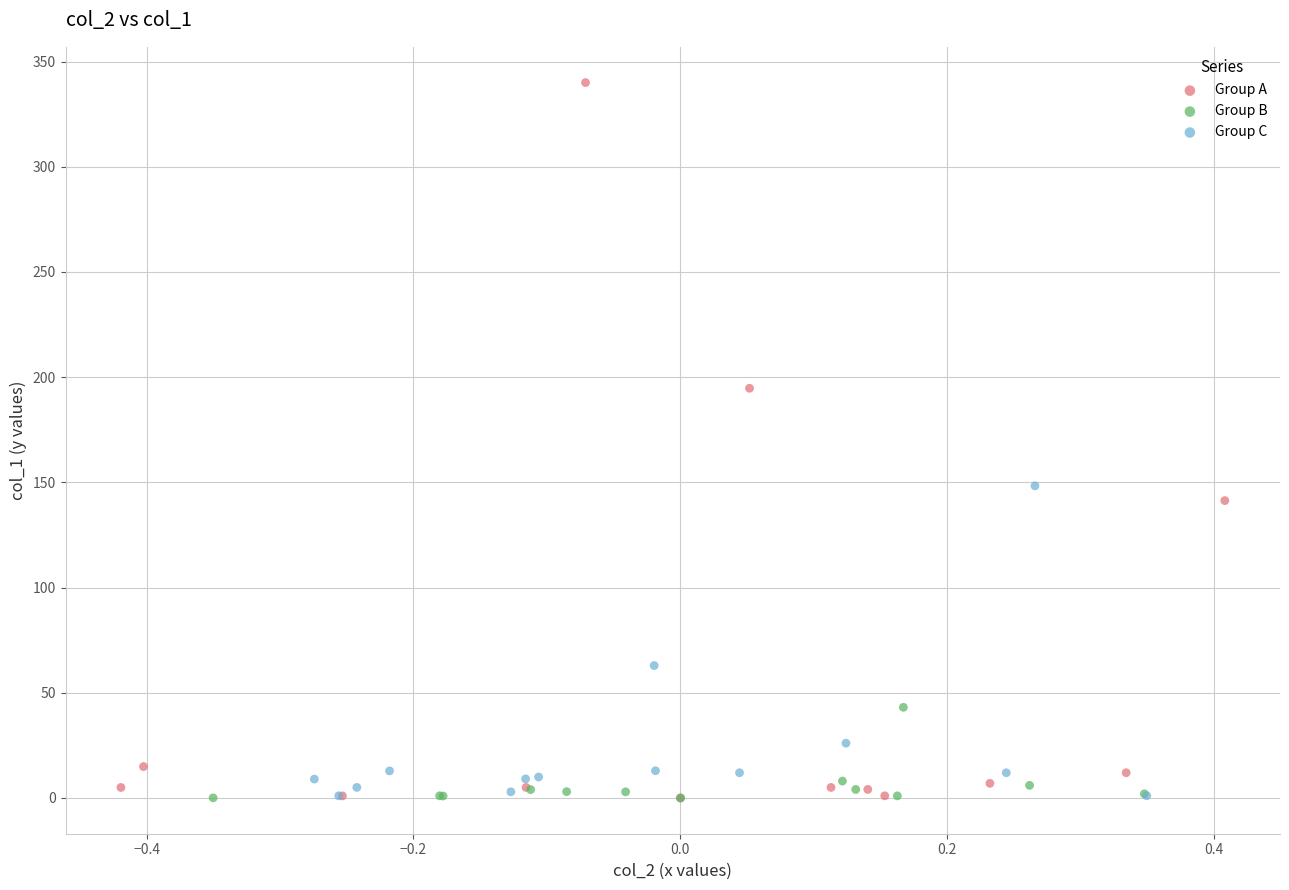

Which series has the largest Y range (max minus min)?

Group A